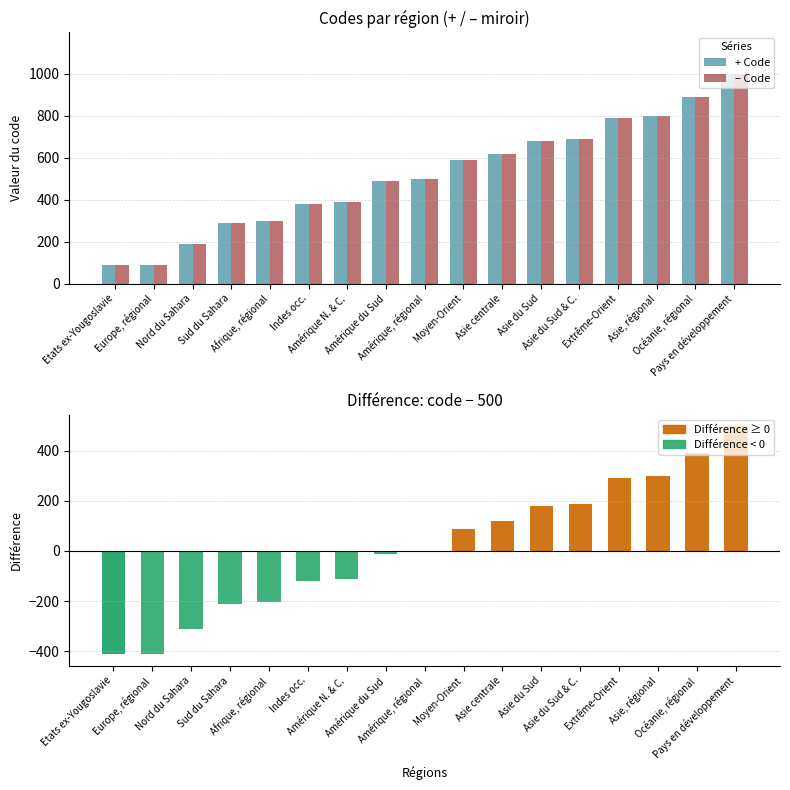

Which label corresponds to the smallest value in the chart?

Etats ex-Yougoslavie